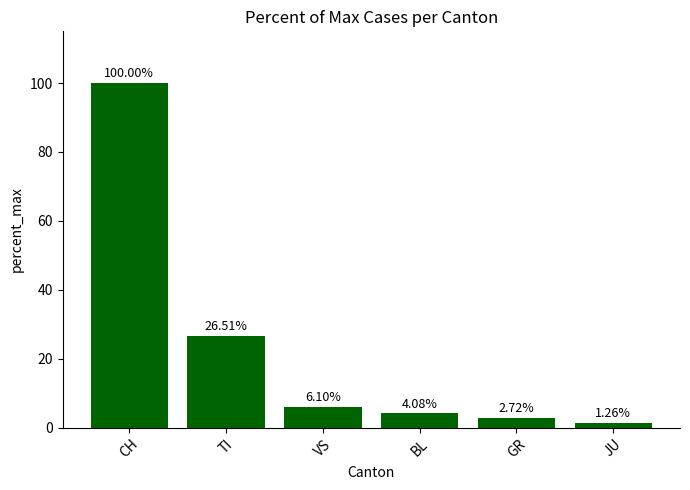

What is the sum of the values at TI and GR?

29.2